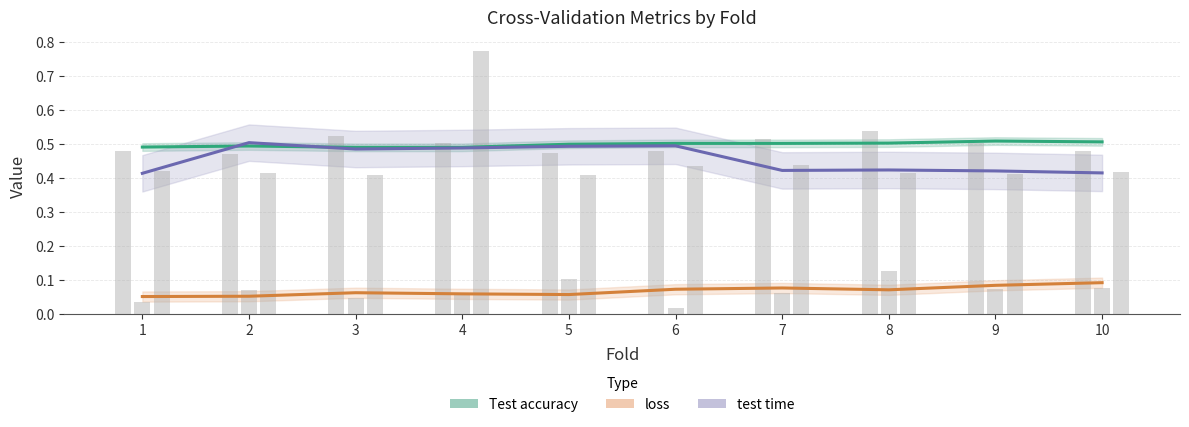

The value of test time at 4 is 0.7. True or false?

False